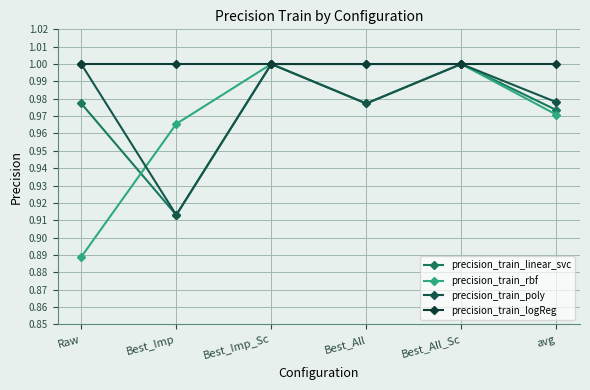

What is the sum of the precision_train_linear_svc values at Best_Imp and Best_All_Sc?

1.9